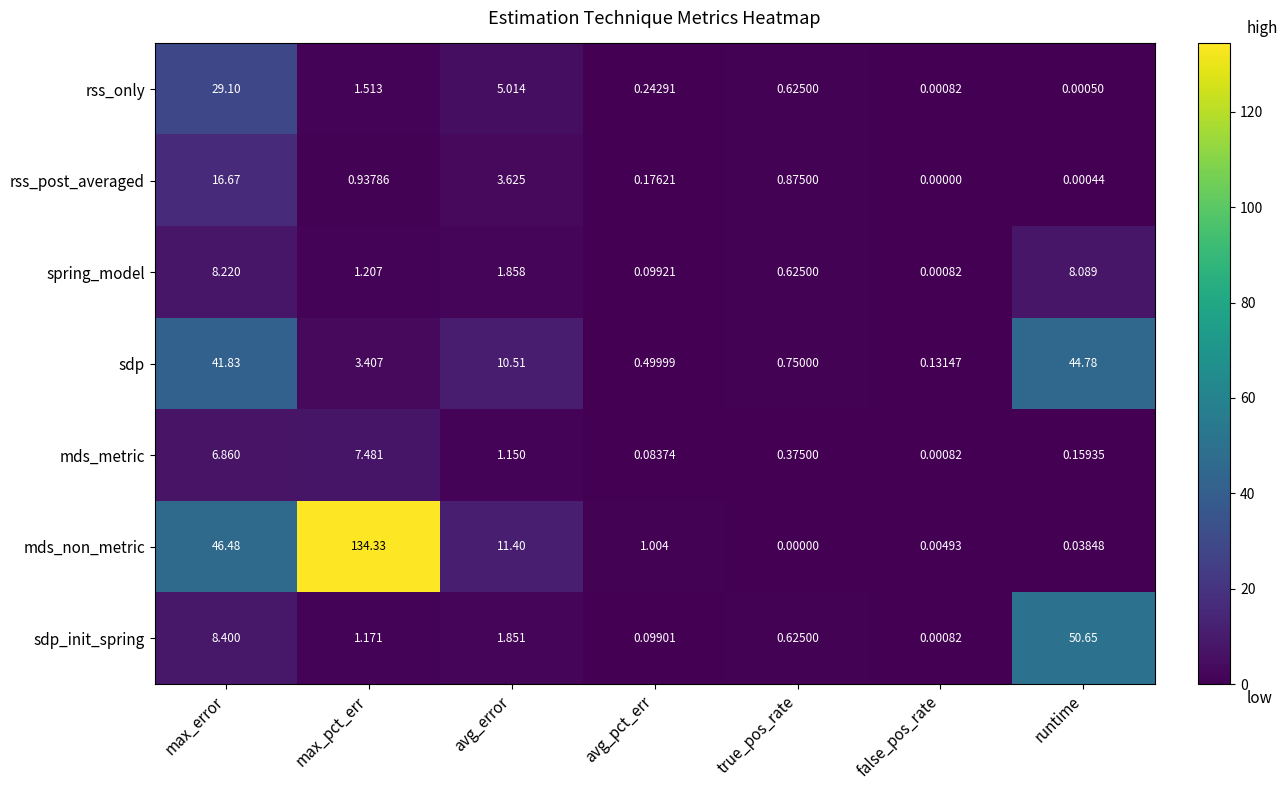

Which series has the largest total across all categories?

mds_non_metric